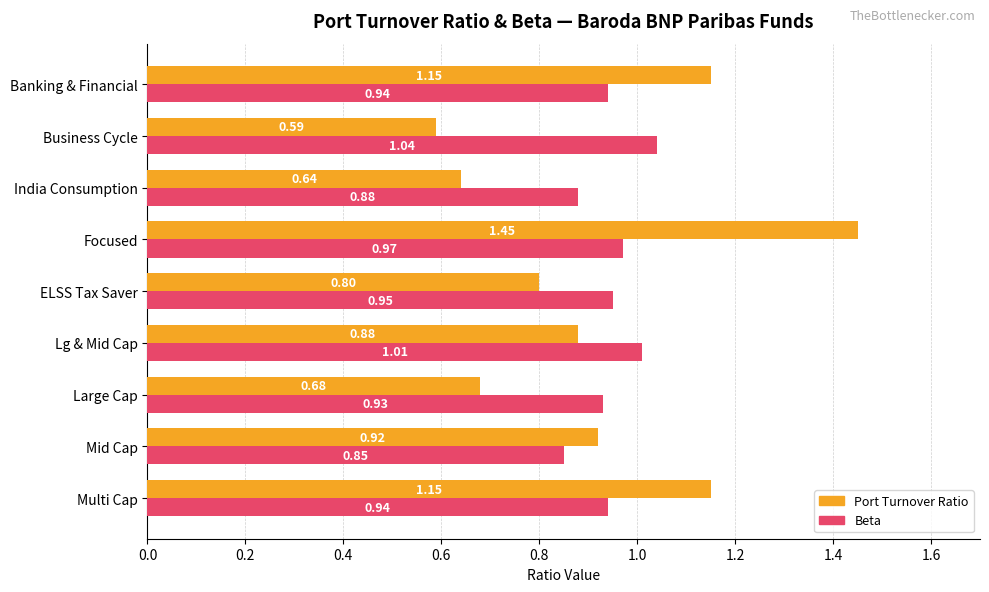

At how many categories does at least one series exceed 0?

9